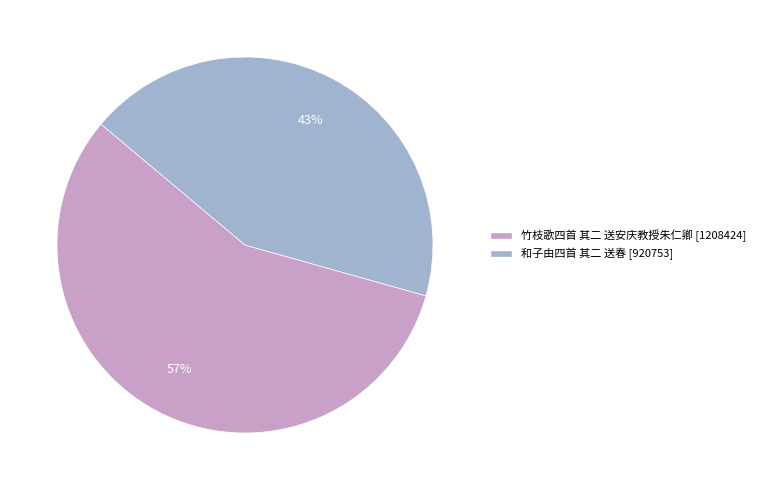

Which has a higher value, 和子由四首 其二 送春 or 竹枝歌四首 其二 送安庆教授朱仁卿?

竹枝歌四首 其二 送安庆教授朱仁卿